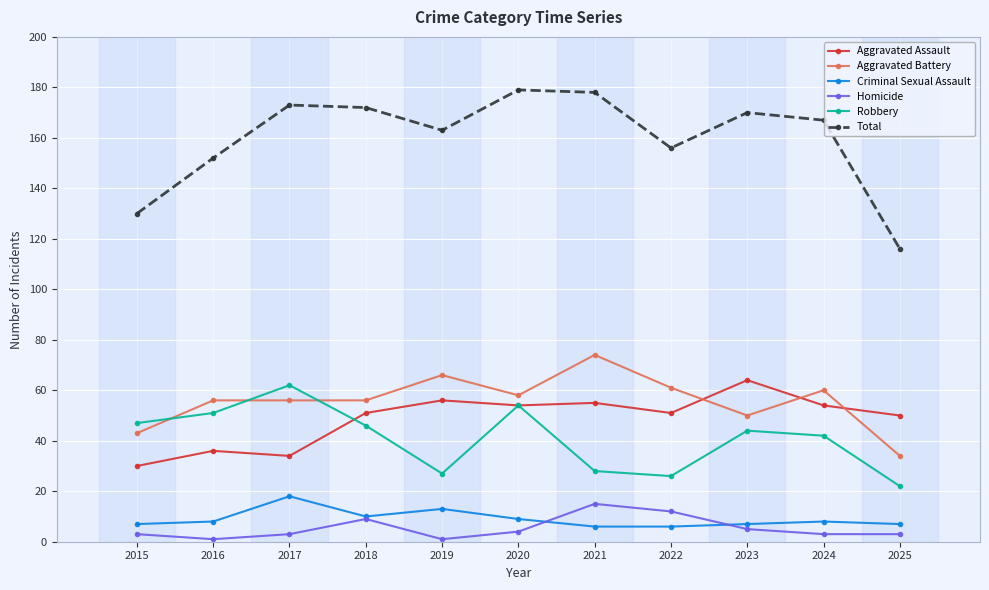

Does the chart have visible grid lines?

Yes